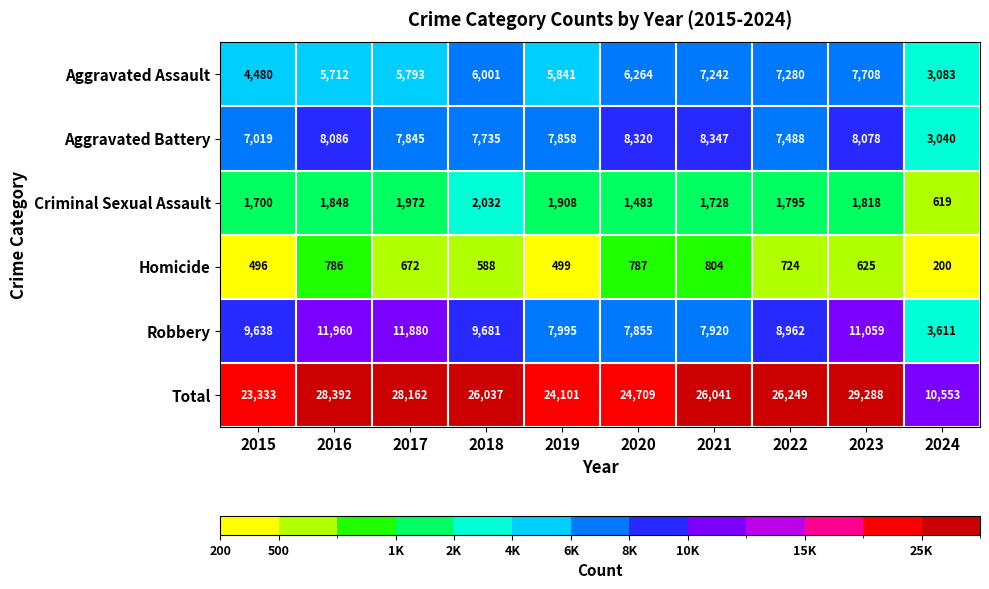

Which series changed the most between 2015 and 2022?

Total